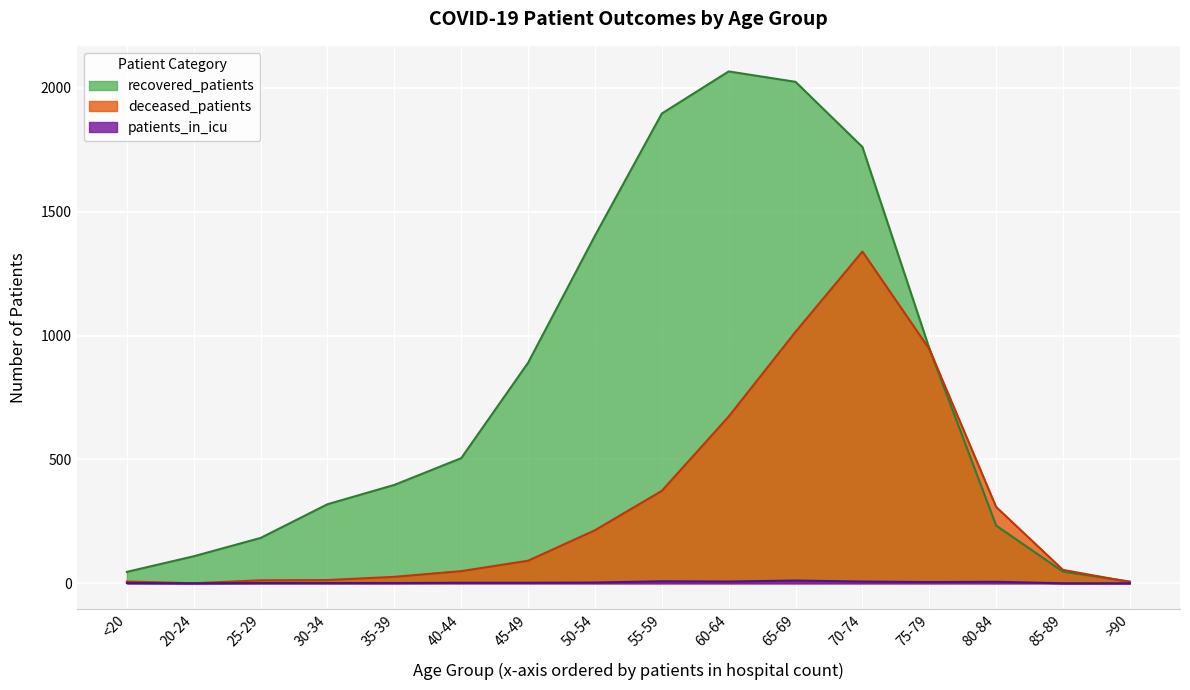

What is the label of the 1st point from the left?

<20